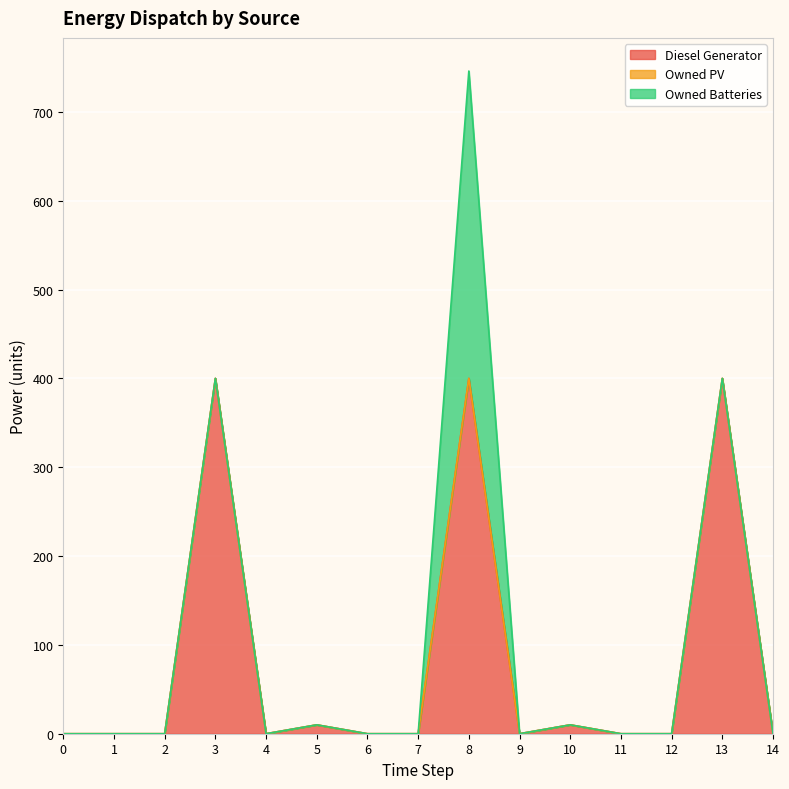

List the labels in order of Owned Batteries value, smallest first.

0, 1, 2, 3, 4, 5, 6, 7, 9, 10, 11, 12, 13, 14, 8